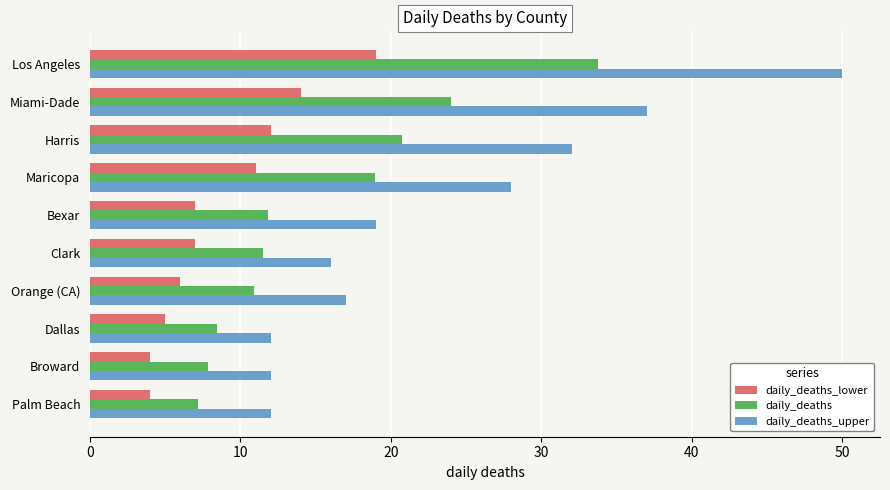

Which series has the largest total across all categories?

daily_deaths_upper